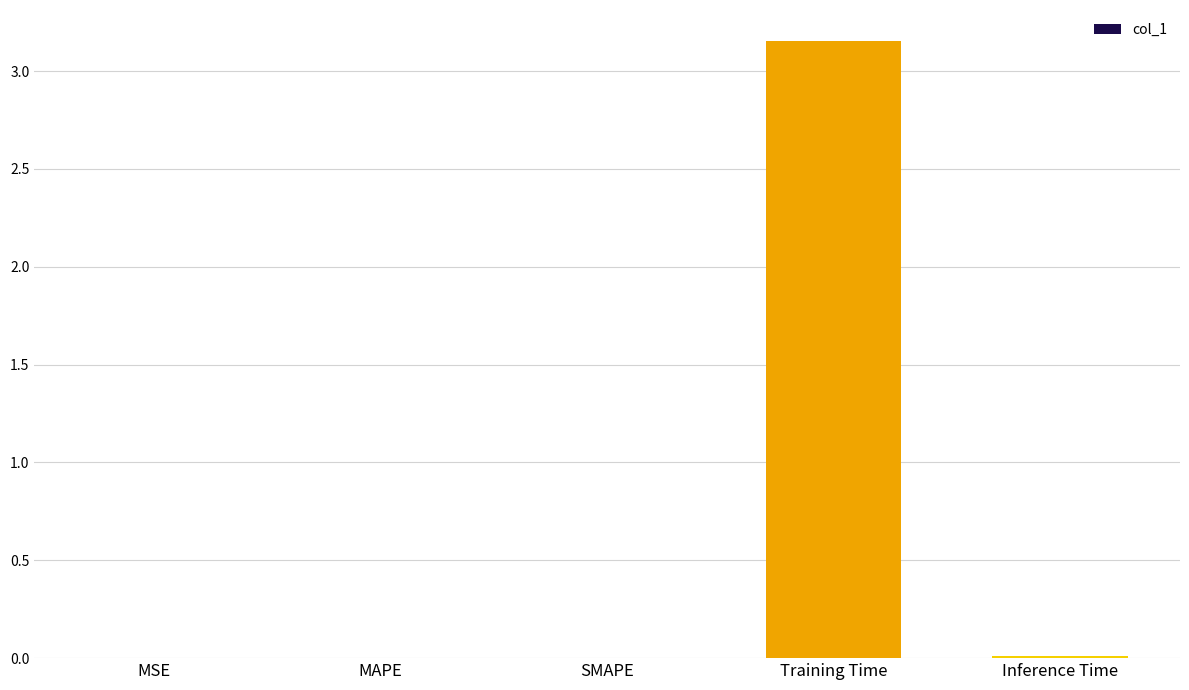

Is it true that the value at MAPE is 0.0?

True